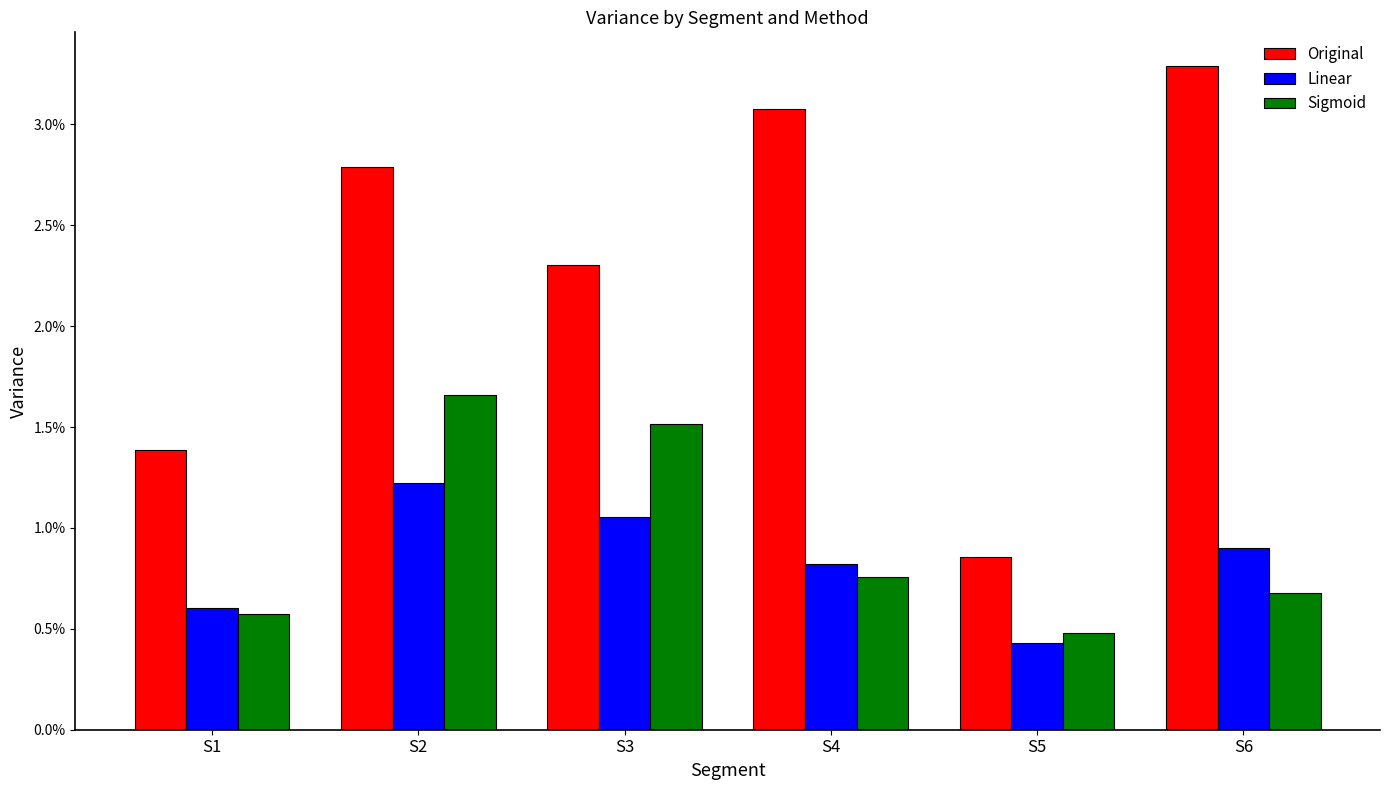

List the series in order of their peak value, highest first.

Original, Sigmoid, Linear